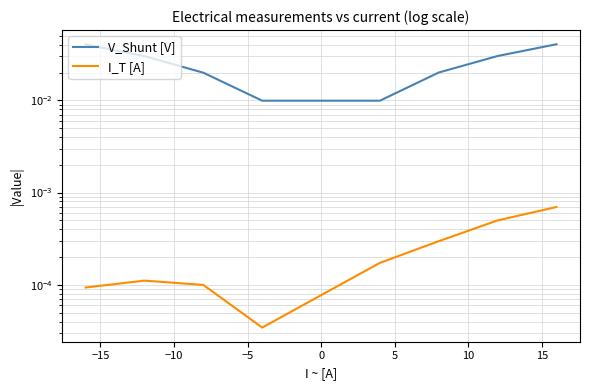

How many lines are shown in the chart?

2